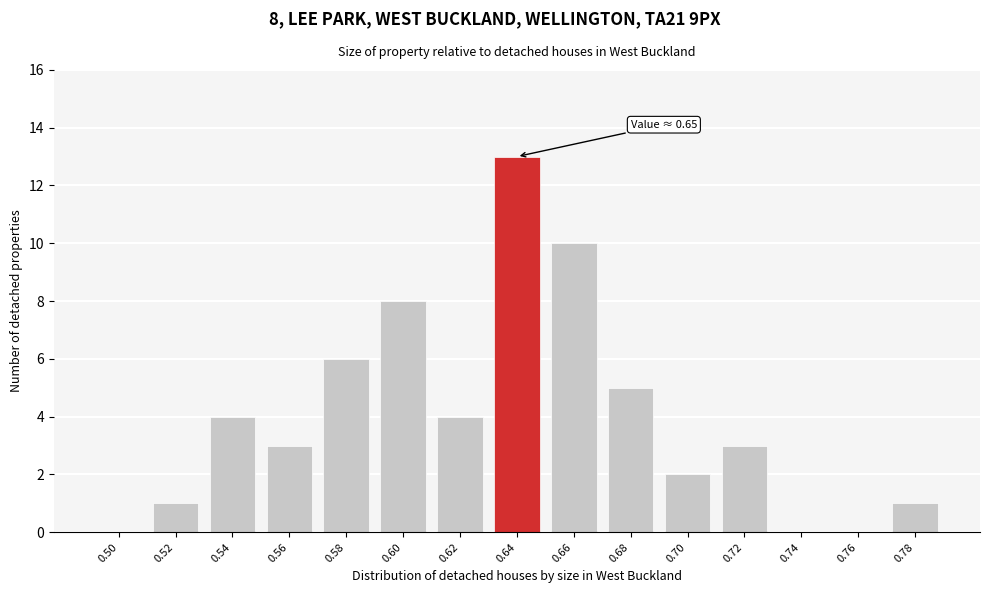

Reading left to right, what are all the values shown in this chart?

0.50=0	0.52=1	0.54=4	0.56=3	0.58=6	0.60=8	0.62=4	0.64=13	0.66=10	0.68=5	0.70=2	0.72=3	0.74=0	0.76=0	0.78=1